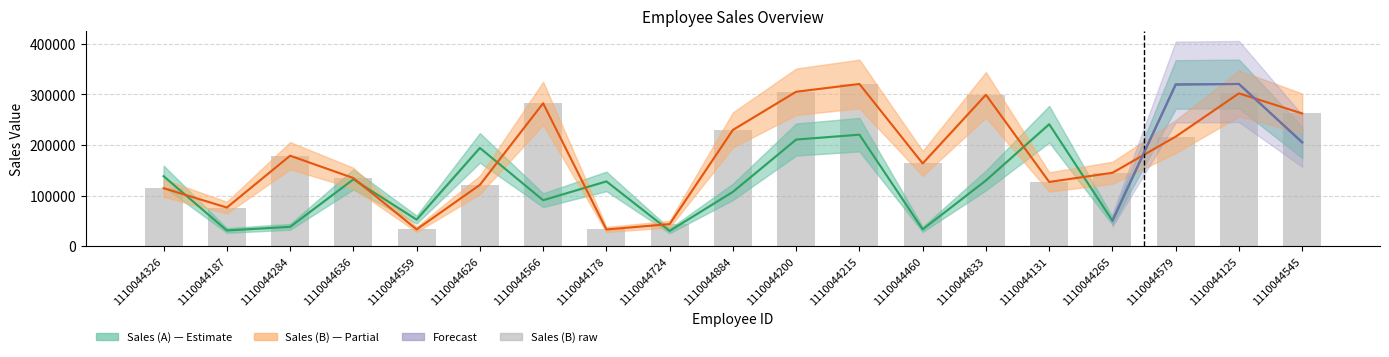

What is the label of the 7th bar from the left?

1110044566